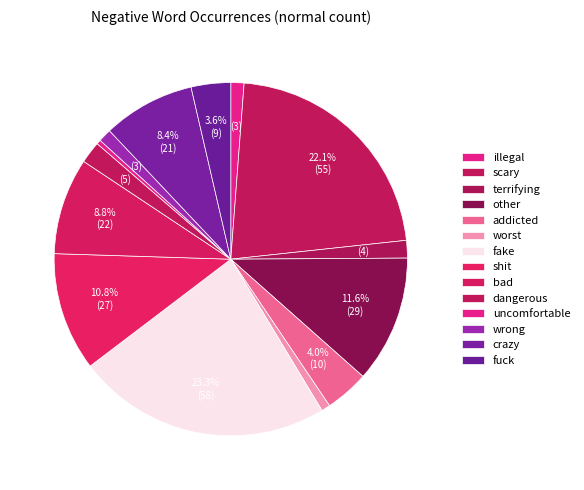

Which category has the smallest portion of the pie?

uncomfortable